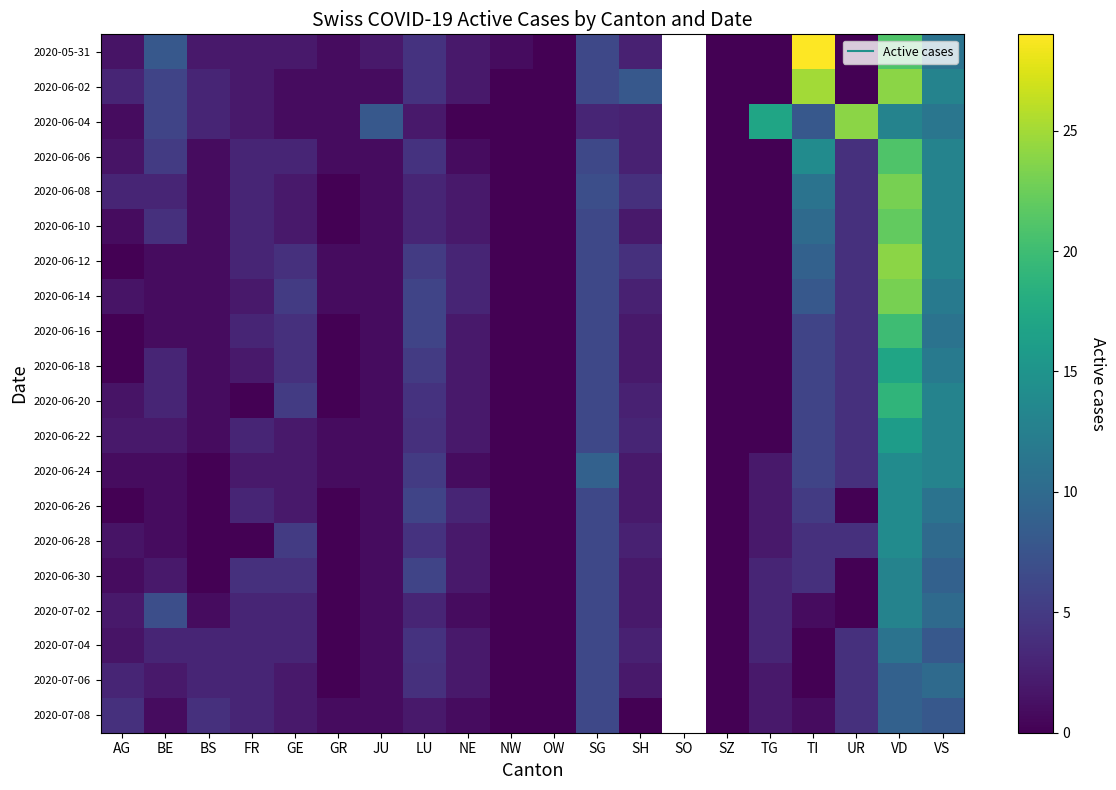

How many series are shown in this chart?

20